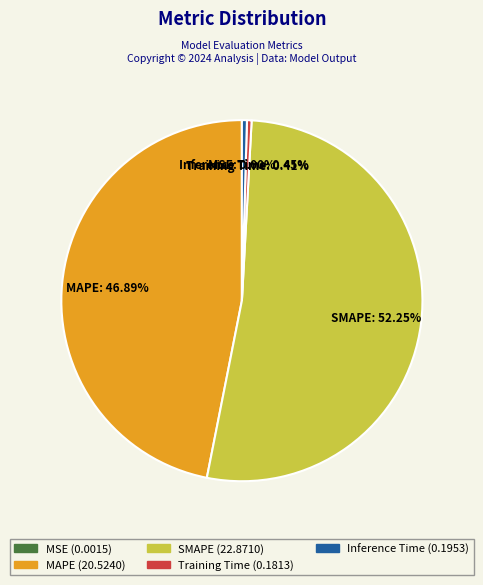

What portion of the pie excludes SMAPE?

47.8%